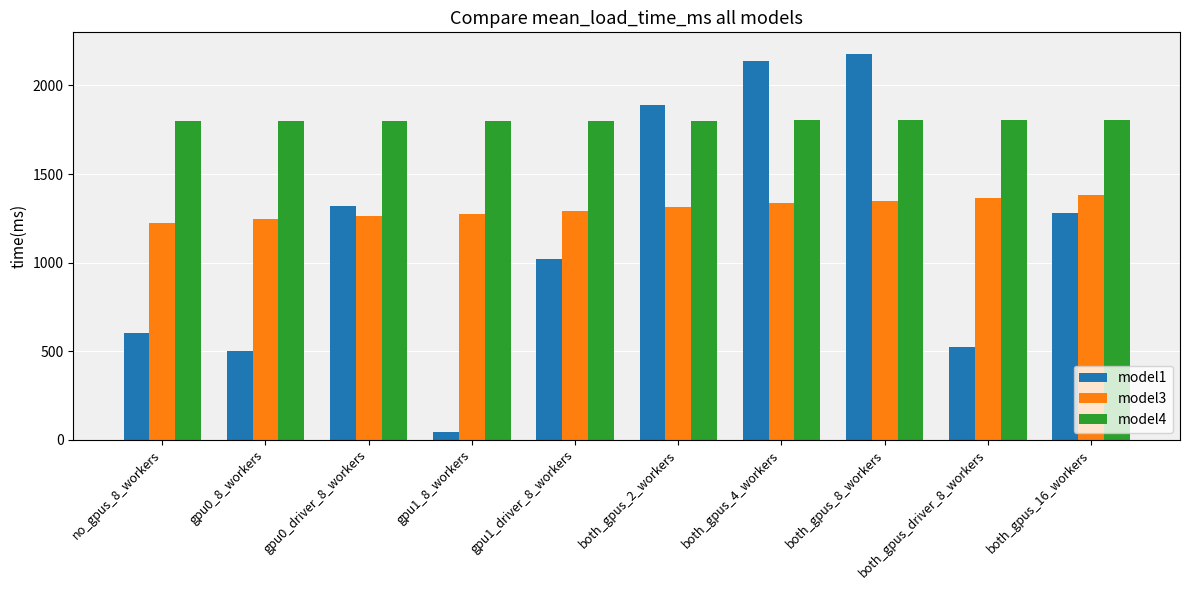

At which label does model3 first exceed 1312?

both_gpus_2_workers